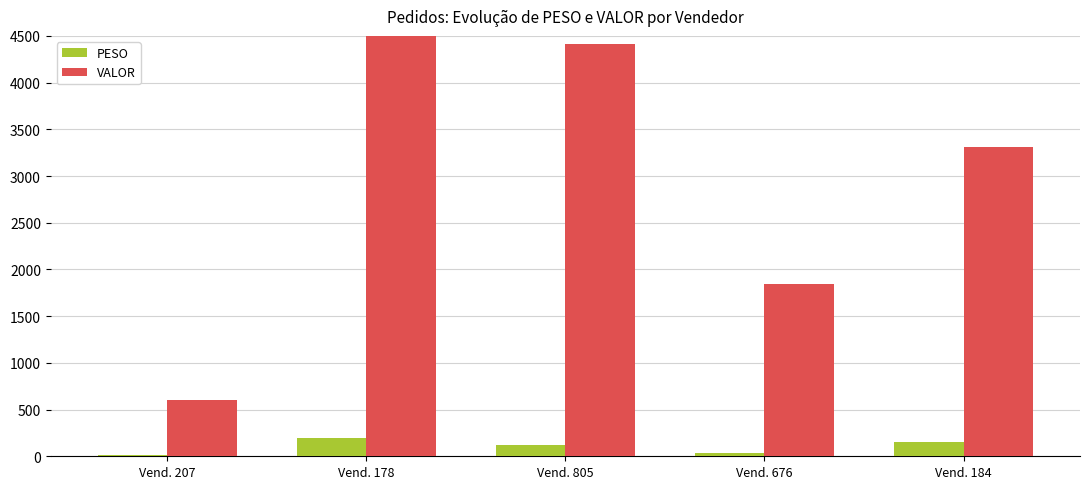

How many data points in PESO are less than 117?

2